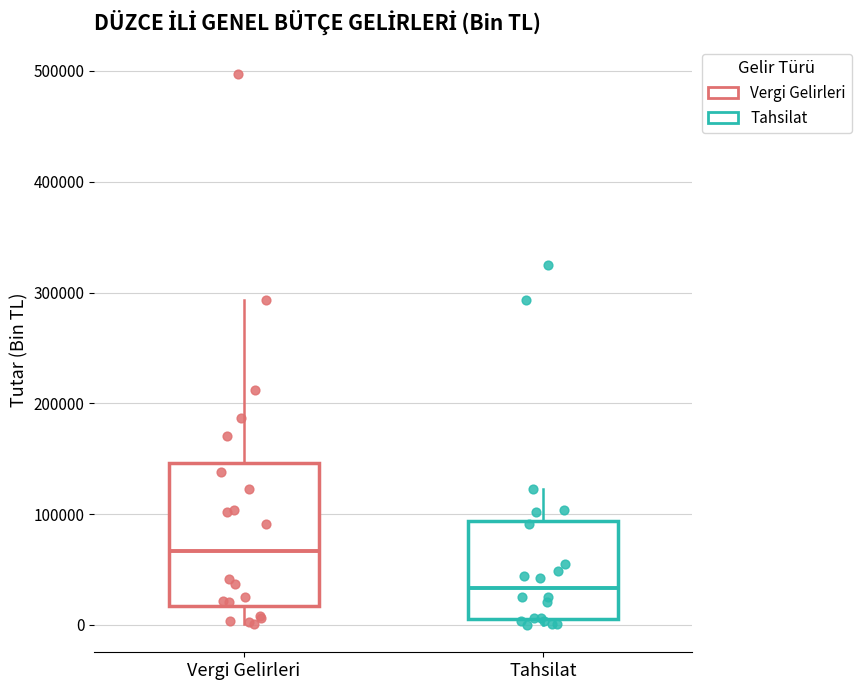

Reading left to right, read every box against the y-axis: the position of its median line, the range the box covers, and the ends of its whiskers. The values are not printed on the chart, so give them approximately, as read against the axis.

Vergi Gelirleri: median 70000, box 20000 to 150000, whiskers 0 to 290000
Tahsilat: median 30000, box 10000 to 90000, whiskers 0 to 120000